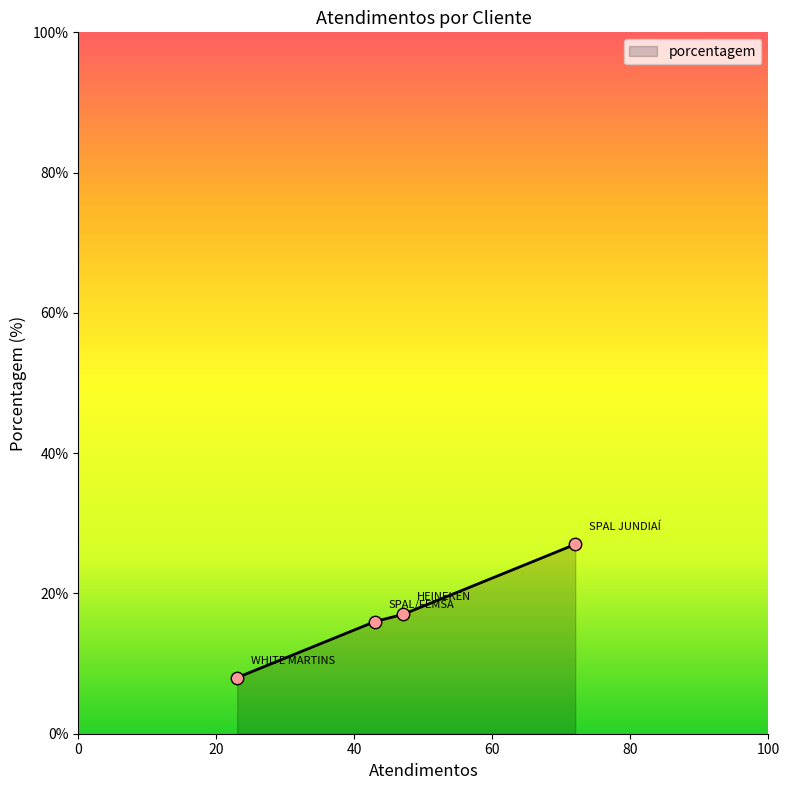

What is the greatest value displayed?

27